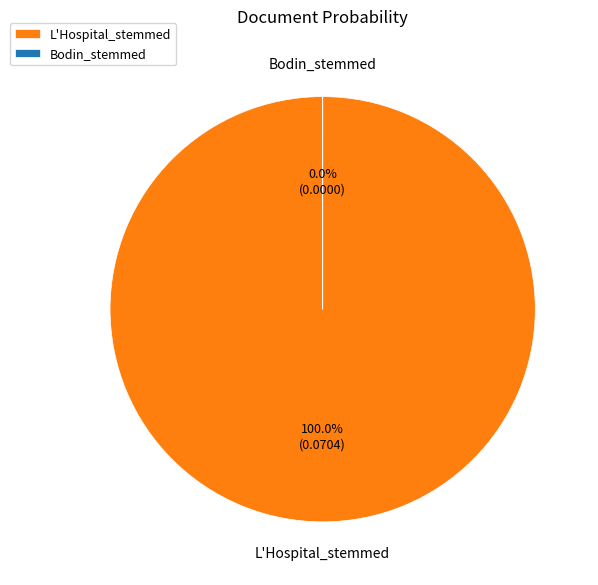

What portion of the pie excludes Bodin_stemmed?

100.0%